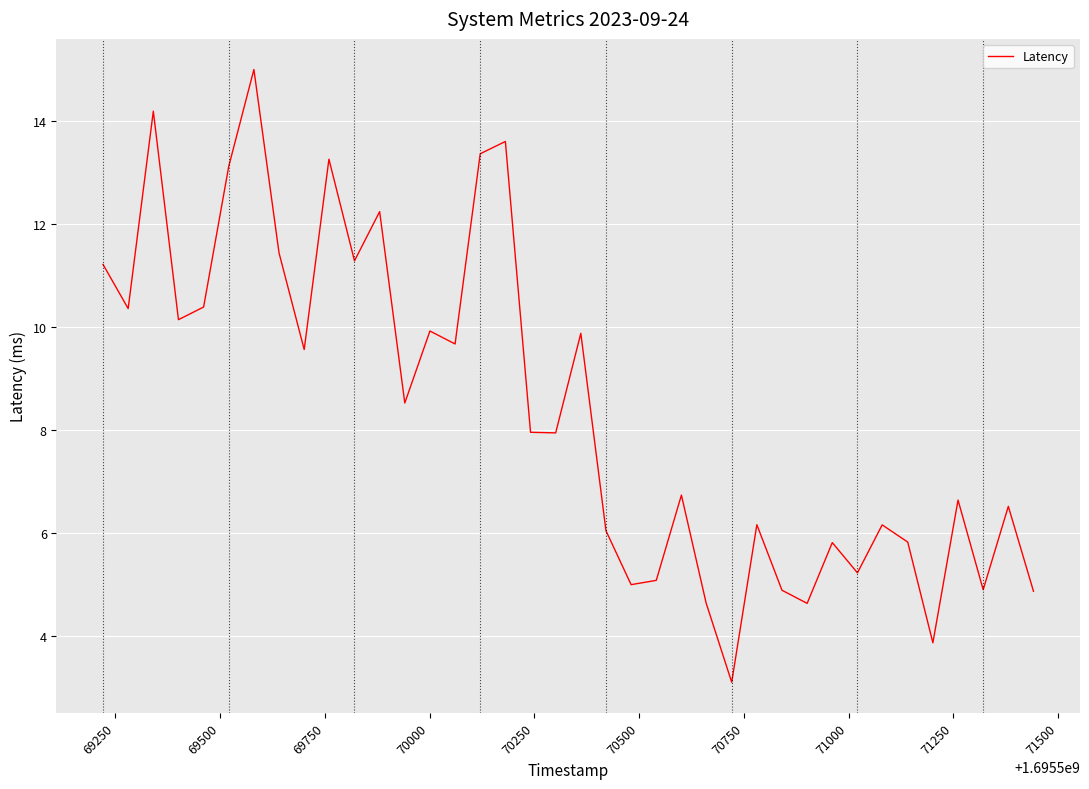

What is the maximum value shown in the chart?

15.0